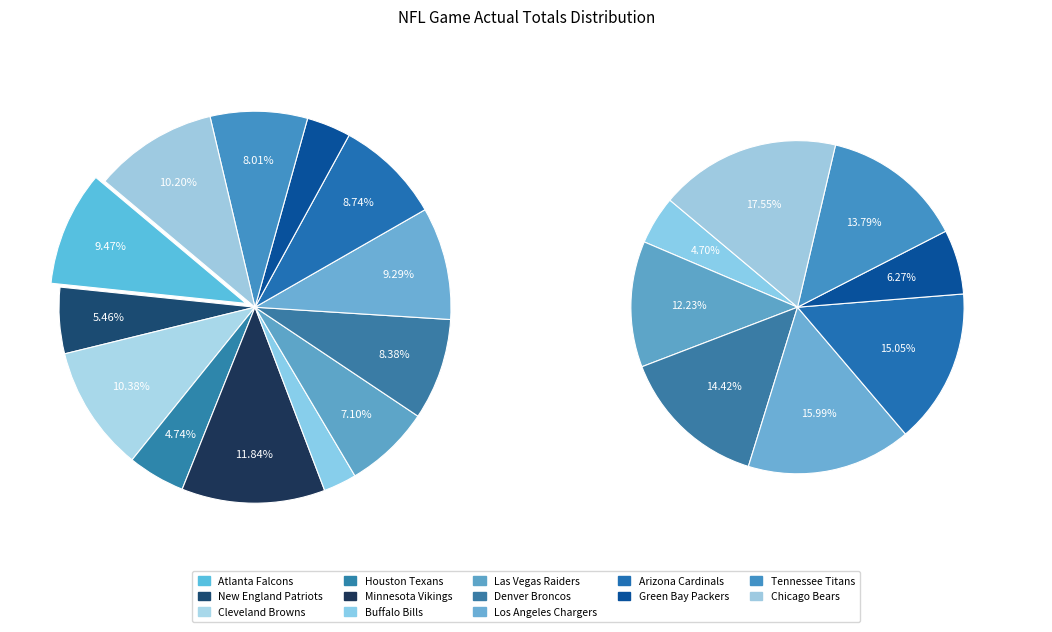

Rank the categories by value from lowest to highest.

Buffalo Bills, Green Bay Packers, Houston Texans, New England Patriots, Las Vegas Raiders, Tennessee Titans, Denver Broncos, Arizona Cardinals, Los Angeles Chargers, Atlanta Falcons, Chicago Bears, Cleveland Browns, Minnesota Vikings